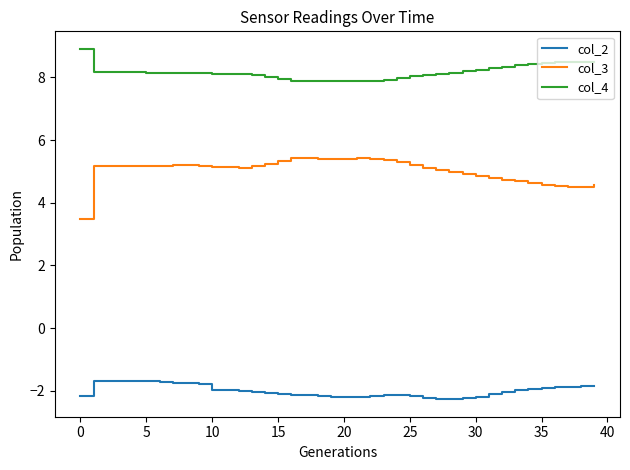

What is the highest value of the col_2 series?

-1.7